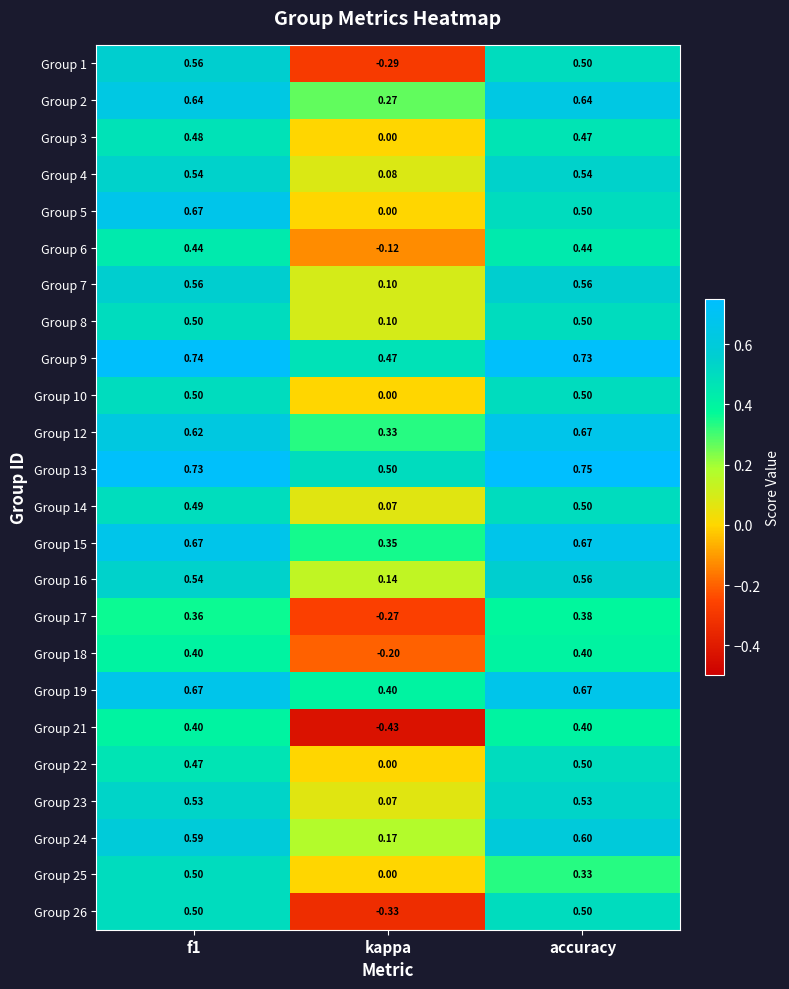

At which label is Group 23 closest to 0?

kappa